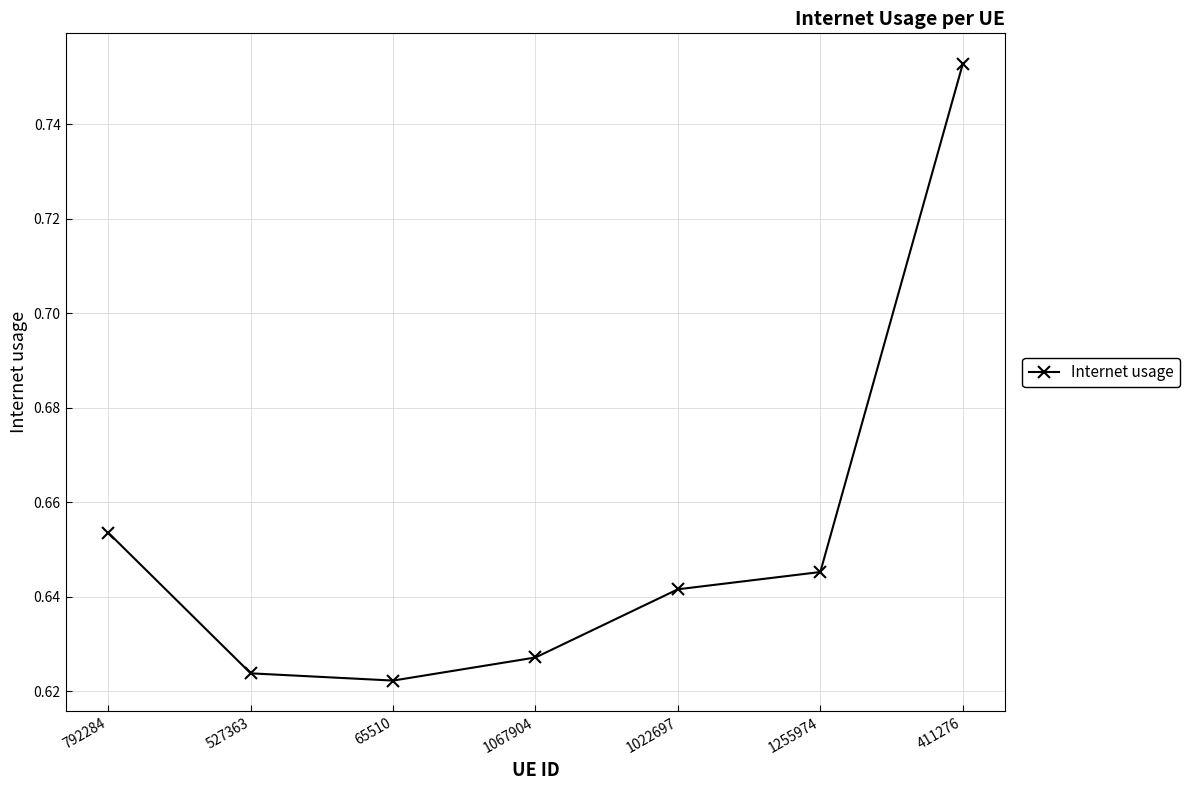

Count the number of data series in this chart.

1